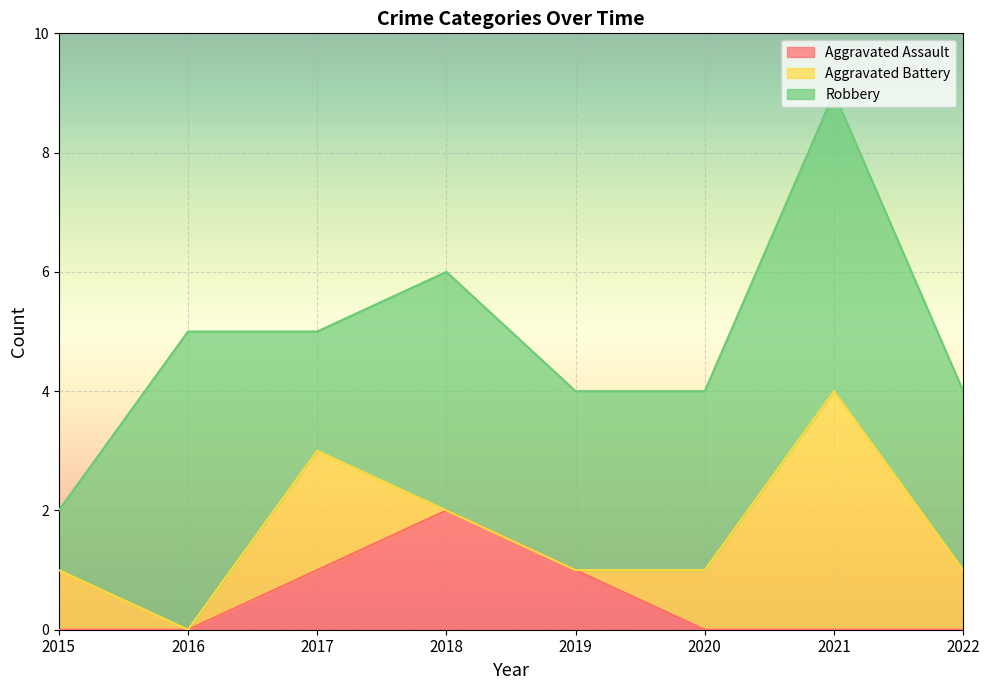

How many interior local valleys does the Aggravated Battery series have?

1